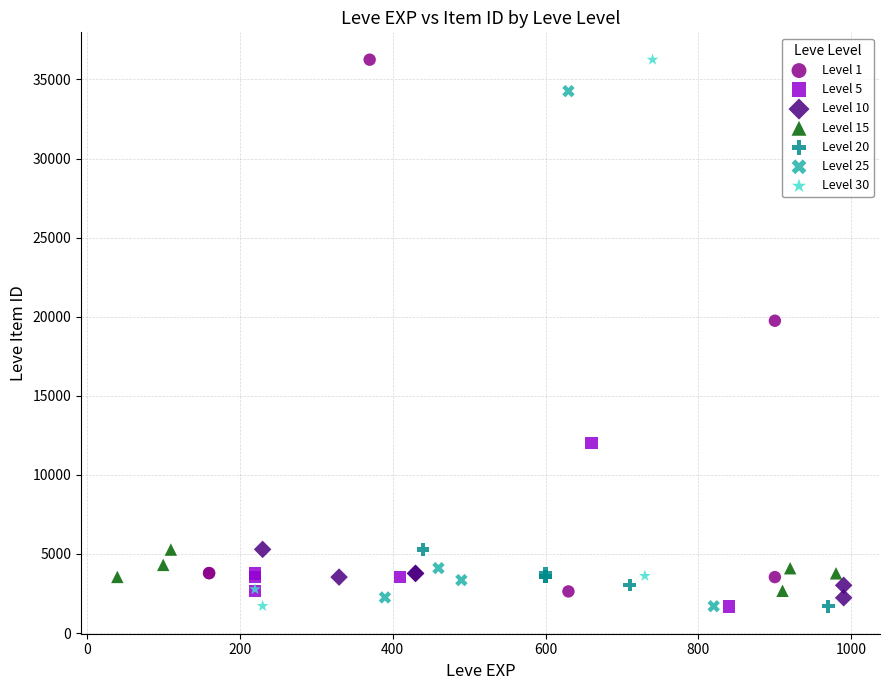

What are all the series names shown in the legend?

Level 1, Level 5, Level 10, Level 15, Level 20, Level 25, Level 30